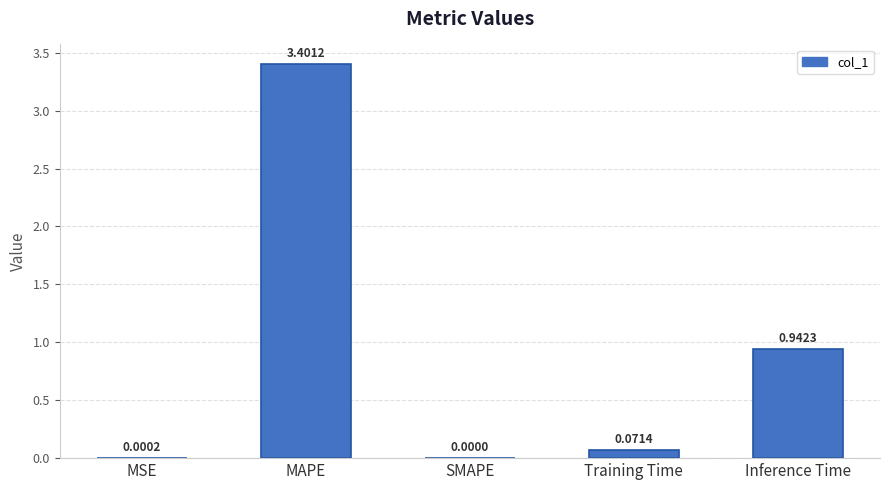

At which category does the chart reach its peak across all series?

MAPE